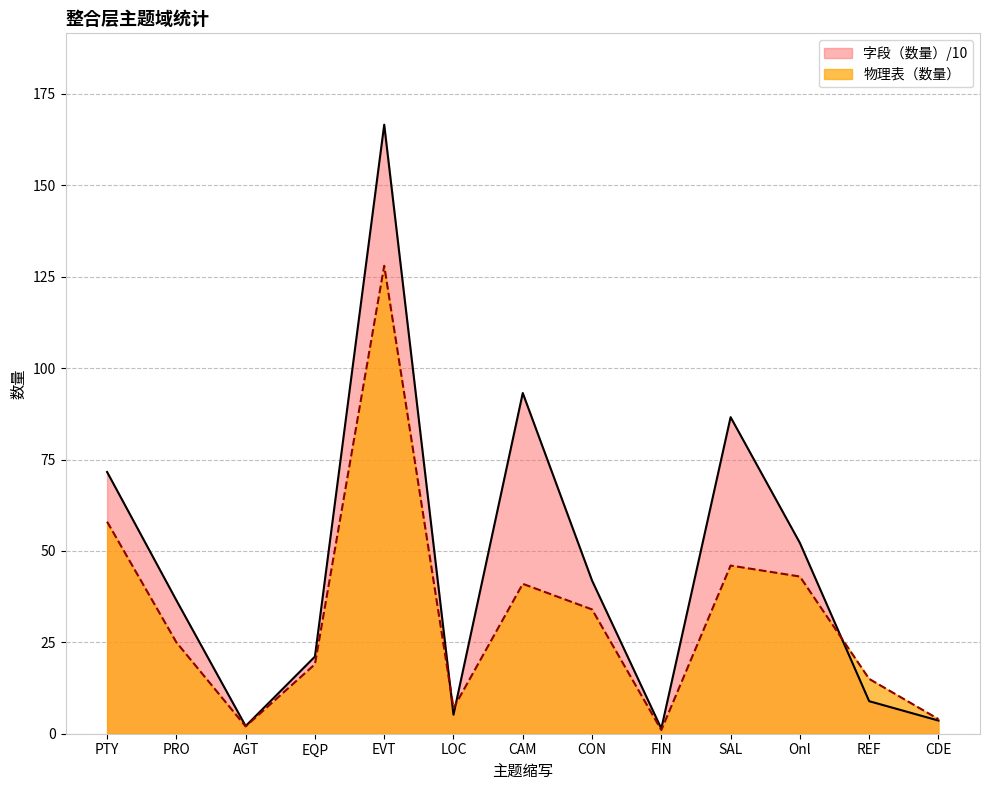

Which series has the largest total across all categories?

字段（数量）/10